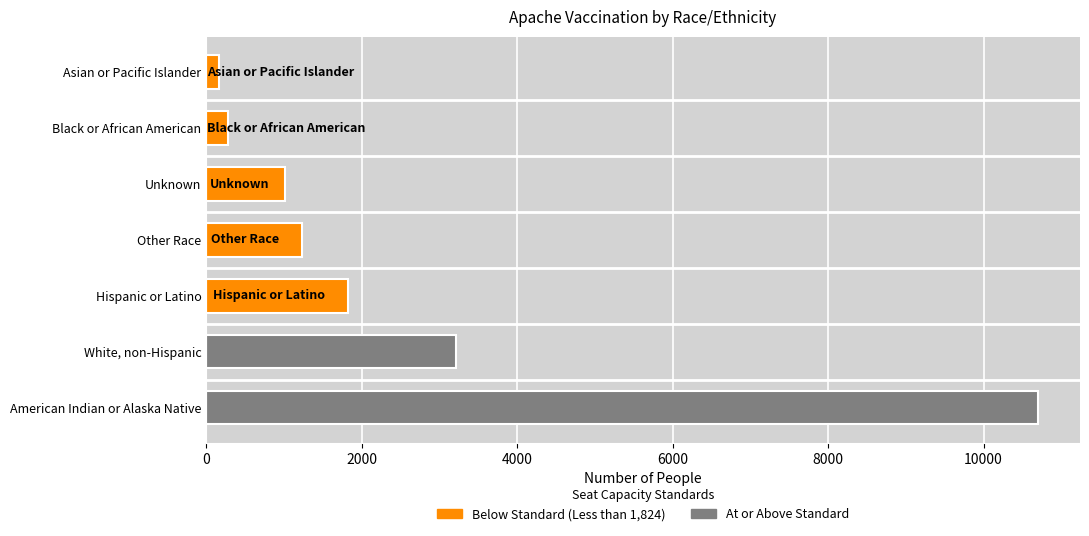

How many bars are there in total?

7